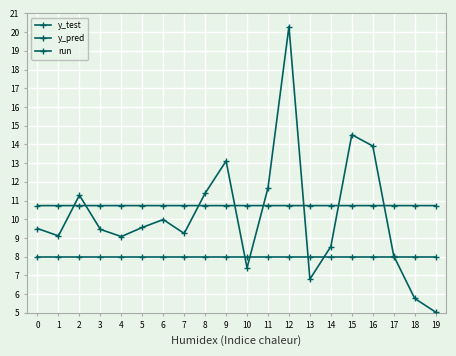

True or false: run has more than 0 points higher than both neighbors.

False